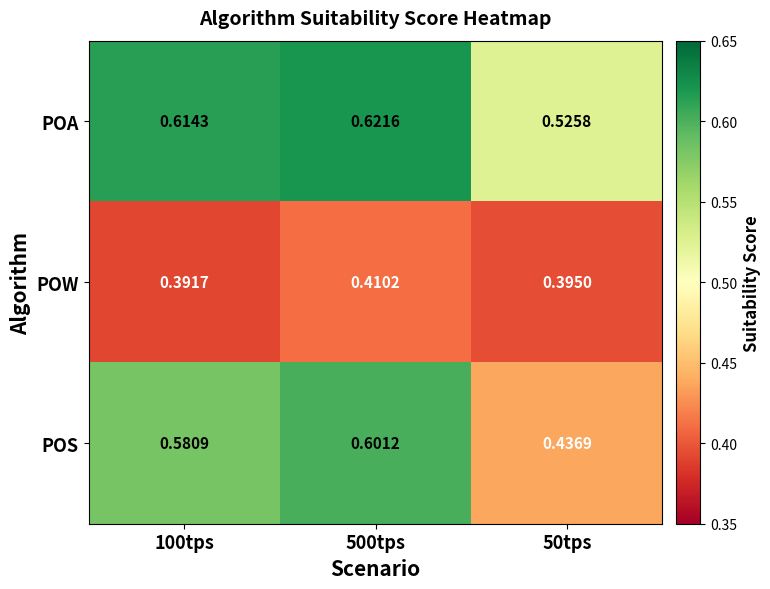

Rank the series at 50tps from highest to lowest value.

POA, POS, POW